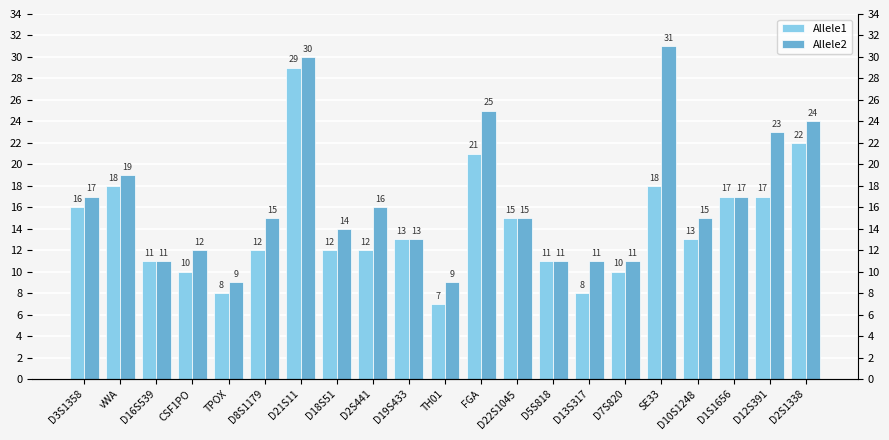

Is it true that Allele1 equals 19 at D5S818?

False